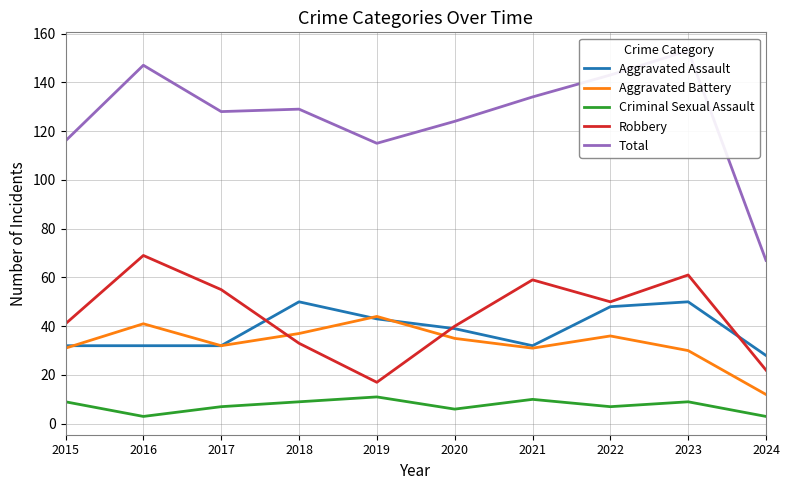

At 2017, list the series in order from smallest to largest.

Criminal Sexual Assault, Aggravated Assault, Aggravated Battery, Robbery, Total